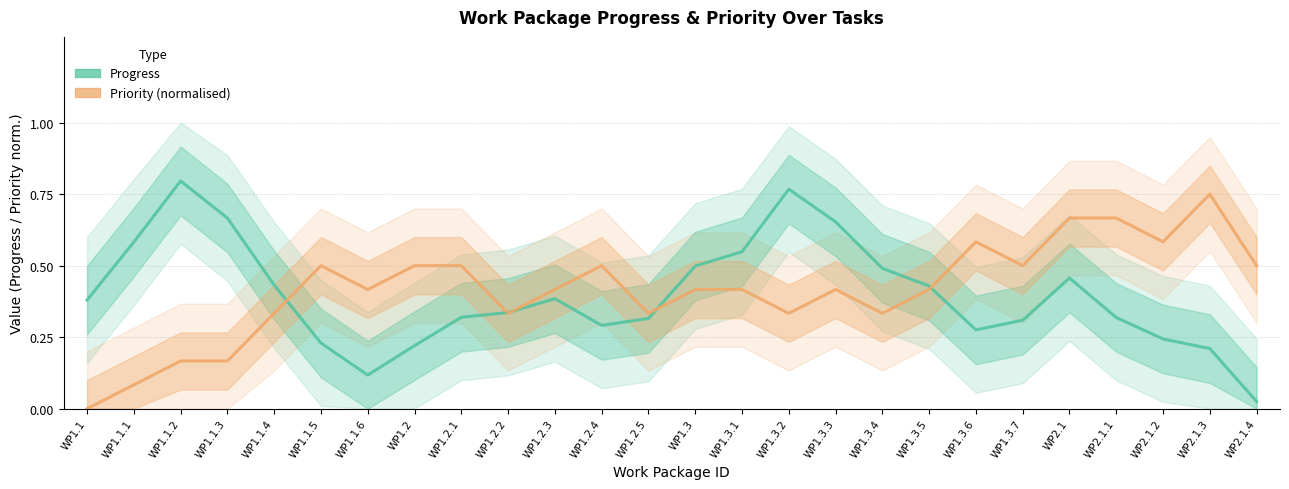

What is the difference between the Priority (normalised) values at WP1.3.6 and WP1.3.5?

0.2